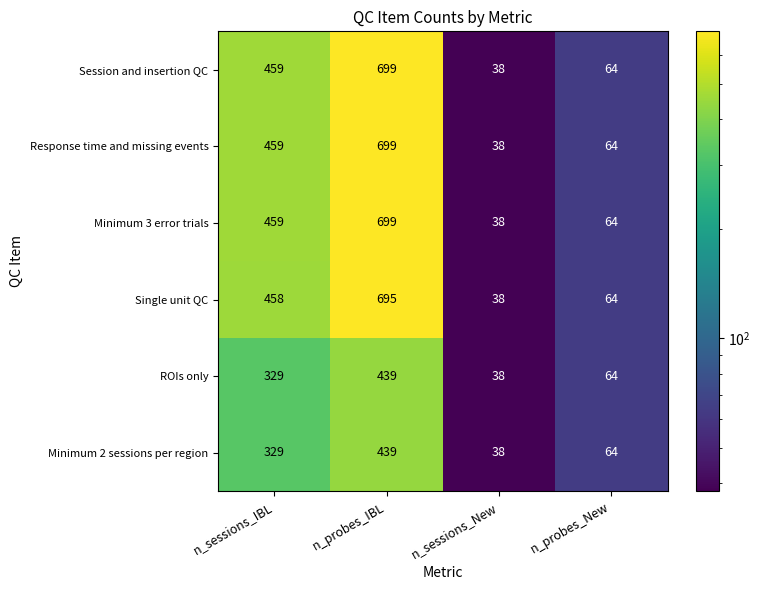

List the labels in order of ROIs only value, largest first.

n_probes_IBL, n_sessions_IBL, n_probes_New, n_sessions_New